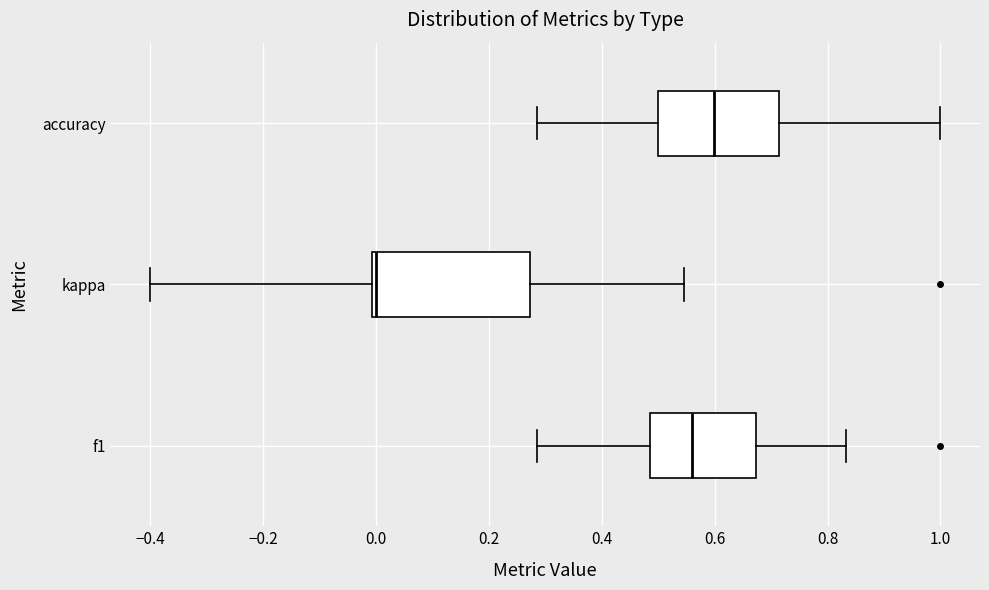

Reading bottom to top, transcribe this box plot: for each box, give where its median line is, the range the box spans, and where its two whiskers end, as read against the x-axis. The values are not printed on the chart, so give them approximately, as read against the axis.

f1: median 0.56, box 0.48 to 0.68, whiskers 0.28 to 0.84
kappa: median 0.00 (just right of the box's left edge), box 0.00 to 0.28, whiskers -0.40 to 0.54
accuracy: median 0.60, box 0.50 to 0.72, whiskers 0.28 to 1.00